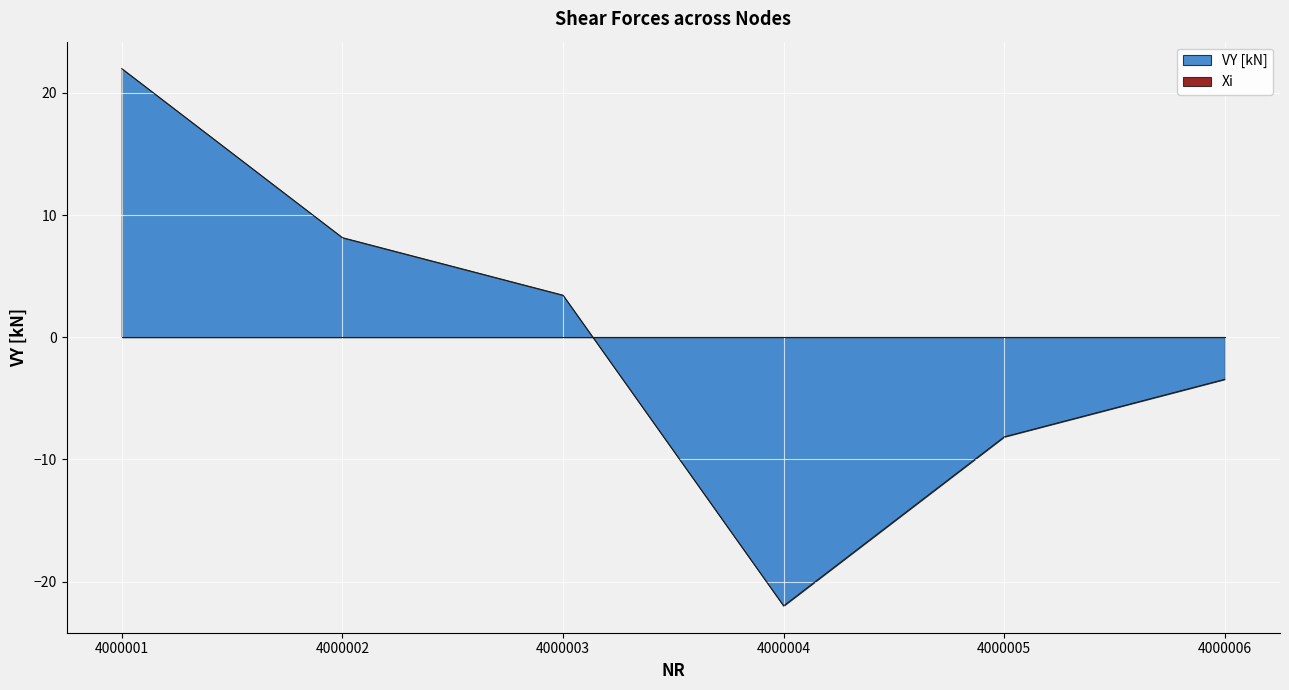

At which label is the value closest to 0?

4000006